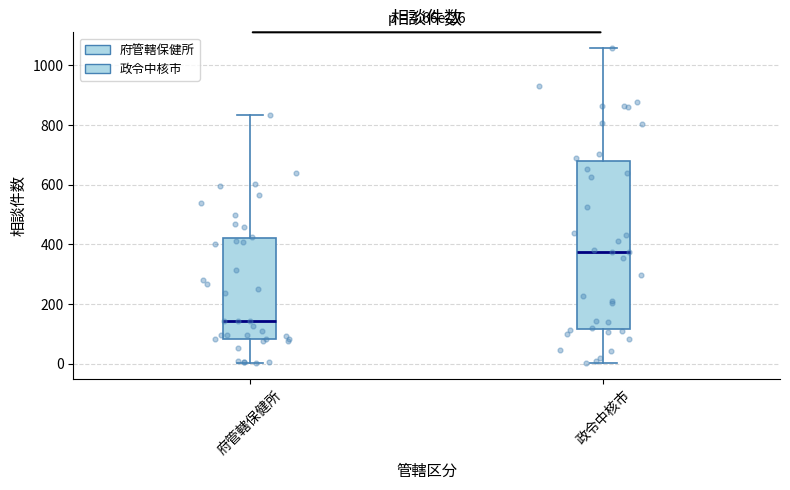

Comparing the boxes themselves (not the whiskers), which one is the tallest?

政令中核市